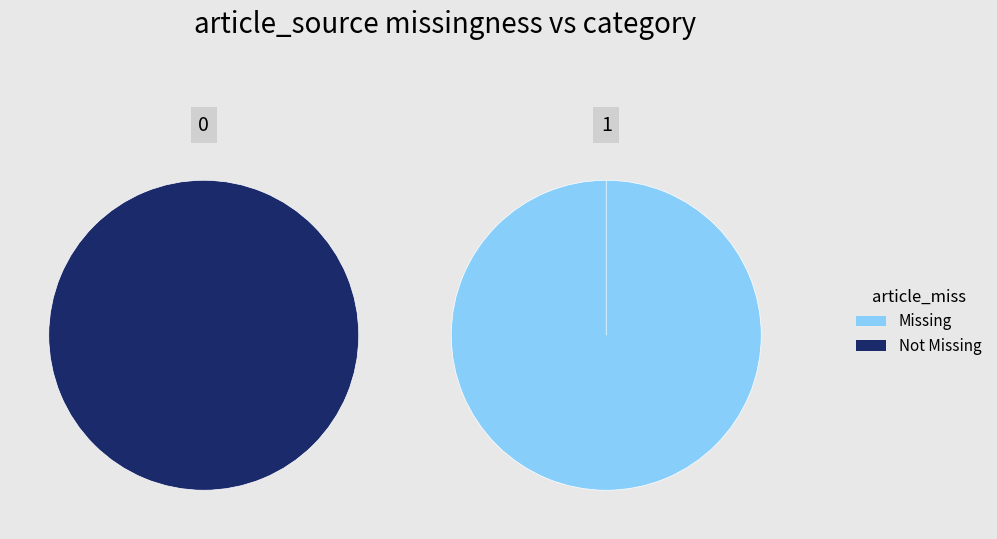

Which slice represents more than half of the pie?

1